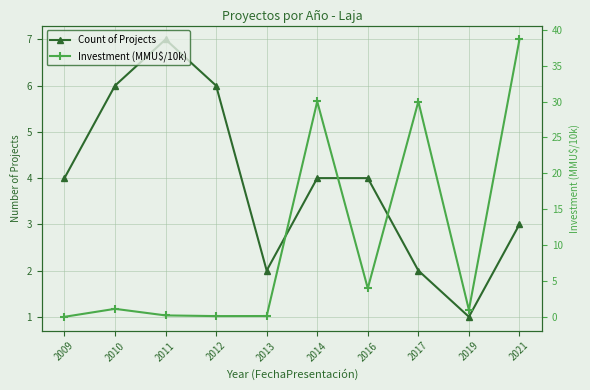

True or false: Count of Projects has more than 1 interior local peaks.

False